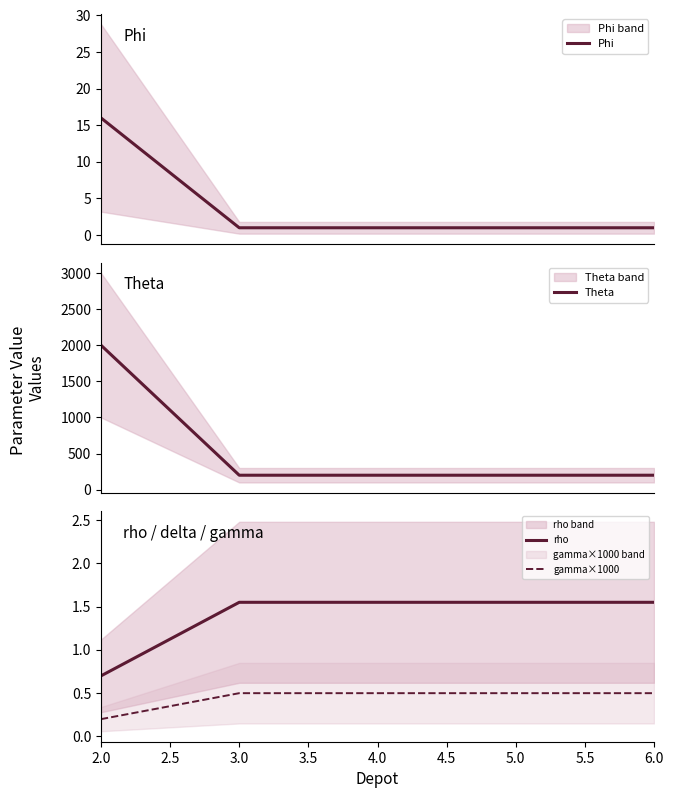

Where does the rho series first go above 1?

3.0